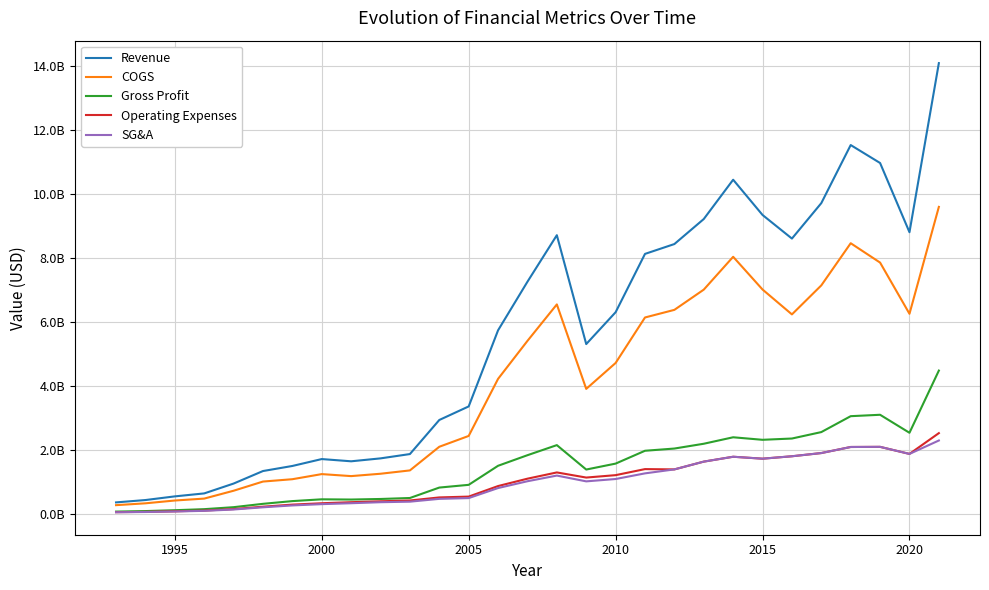

Is this an area chart (filled region under the line)?

No